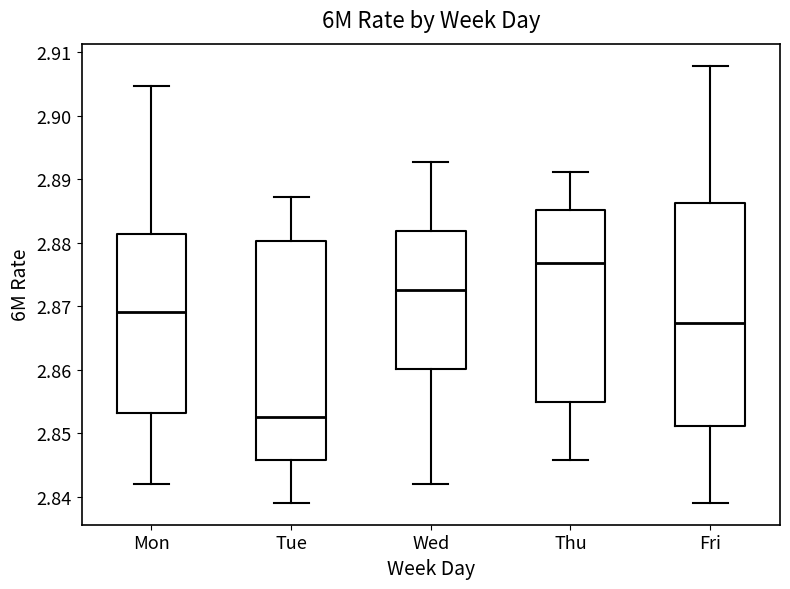

Reading left to right, read every box against the y-axis: the position of its median line, the range the box covers, and the ends of its whiskers. The values are not printed on the chart, so give them approximately, as read against the axis.

Mon: median 2.869, box 2.853 to 2.881, whiskers 2.842 to 2.905
Tue: median 2.853, box 2.846 to 2.880, whiskers 2.839 to 2.887
Wed: median 2.872, box 2.860 to 2.882, whiskers 2.842 to 2.893
Thu: median 2.877, box 2.855 to 2.885, whiskers 2.846 to 2.891
Fri: median 2.867, box 2.851 to 2.886, whiskers 2.839 to 2.908